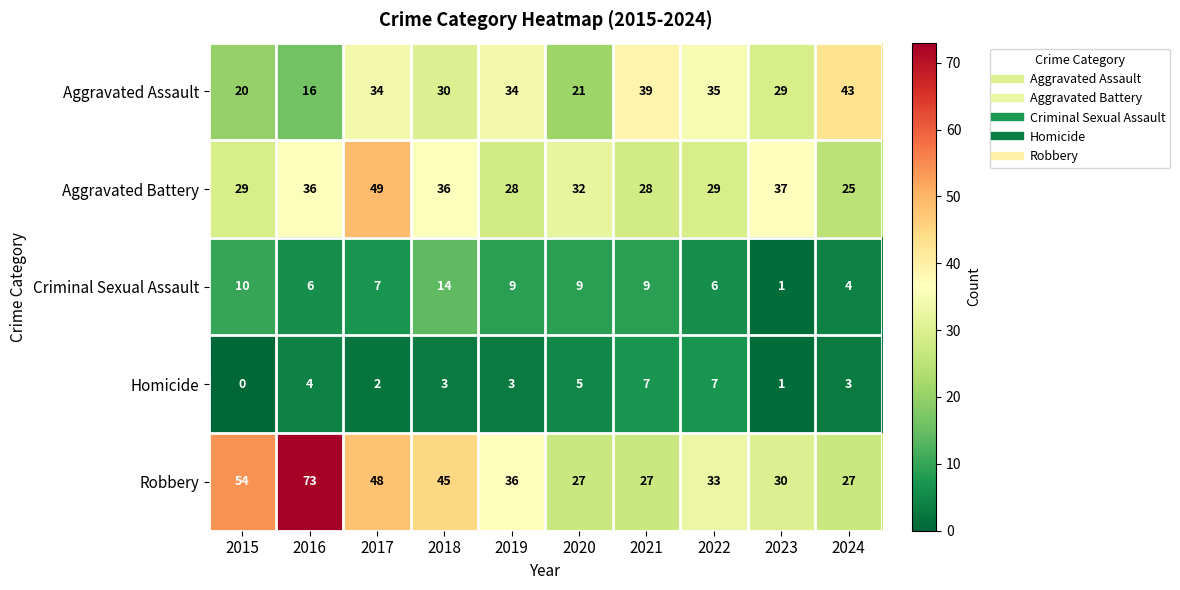

At how many categories does at least one series exceed 70?

1